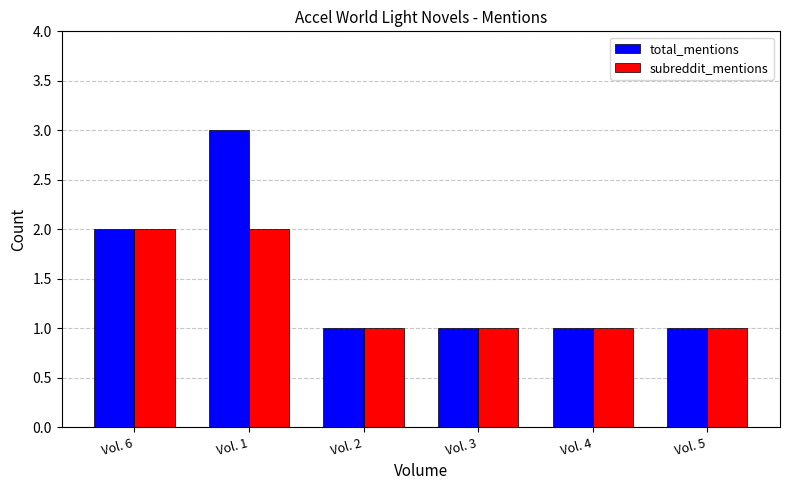

Is it true that subreddit_mentions equals 3 at Vol. 6?

False